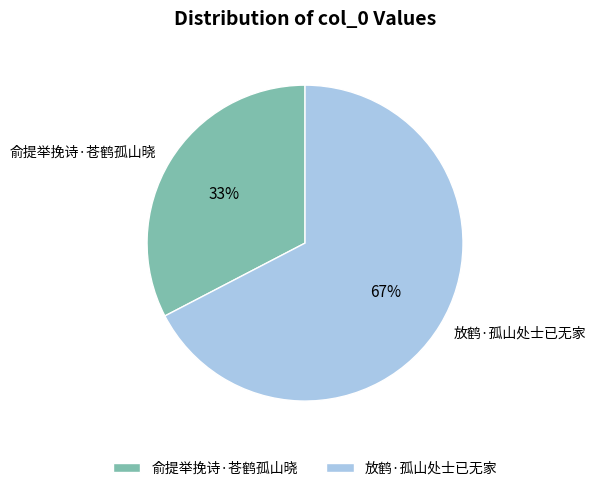

Does 俞提举挽诗·苍鹤孤山晓 represent more than half of the total?

No